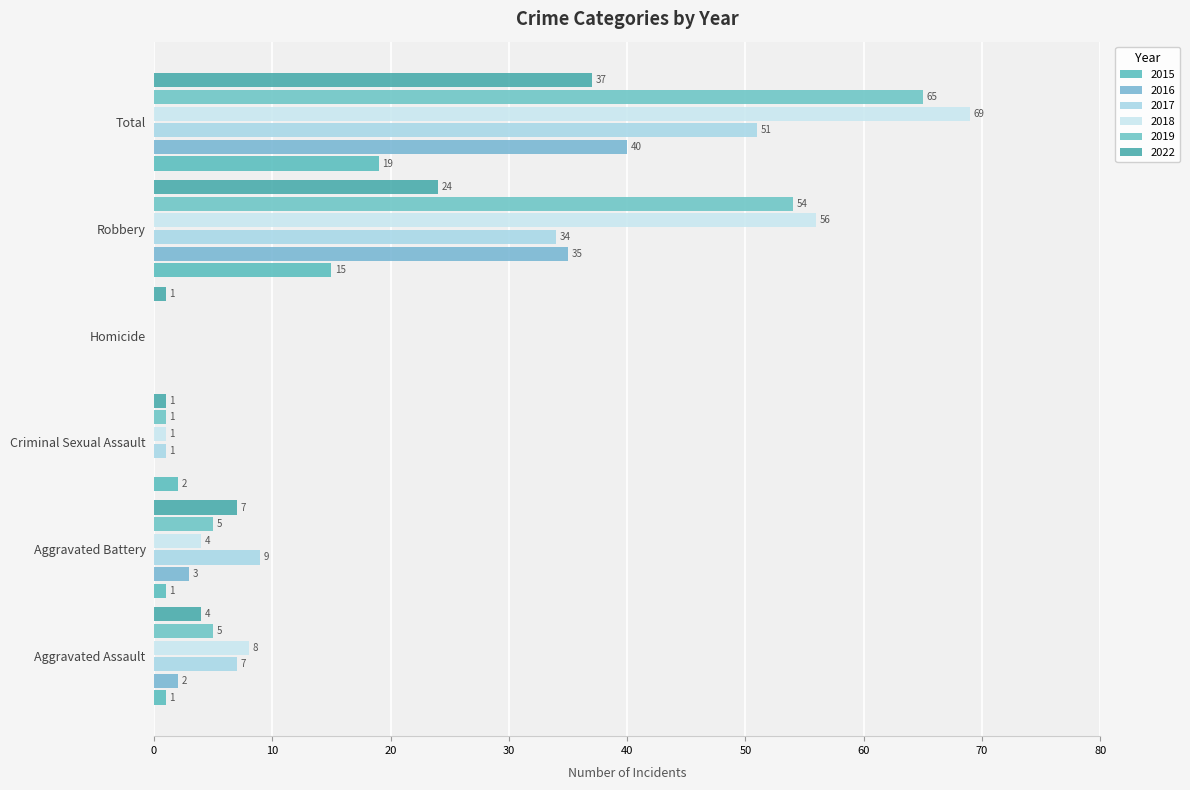

Which series has the widest spread of values?

2018